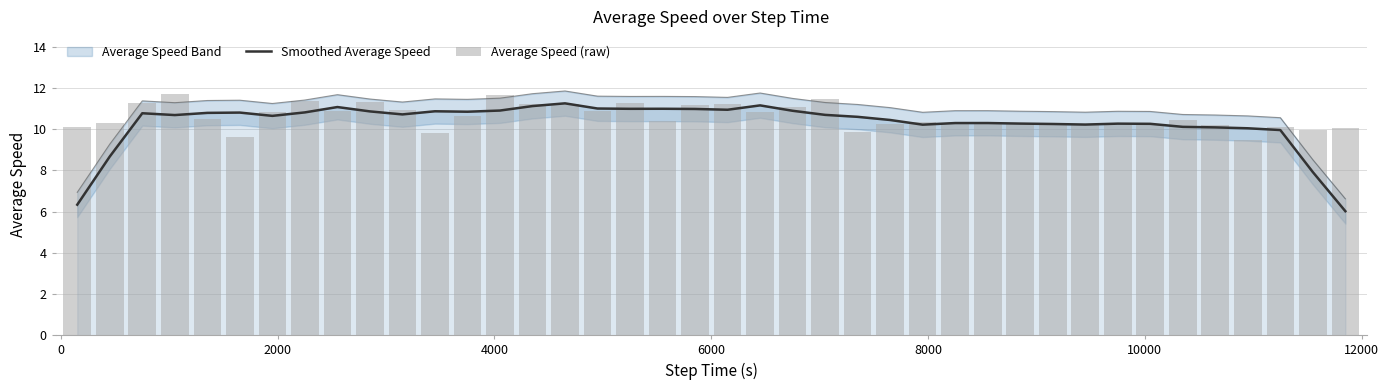

What is the highest value of the Smoothed Average Speed series?

11.2